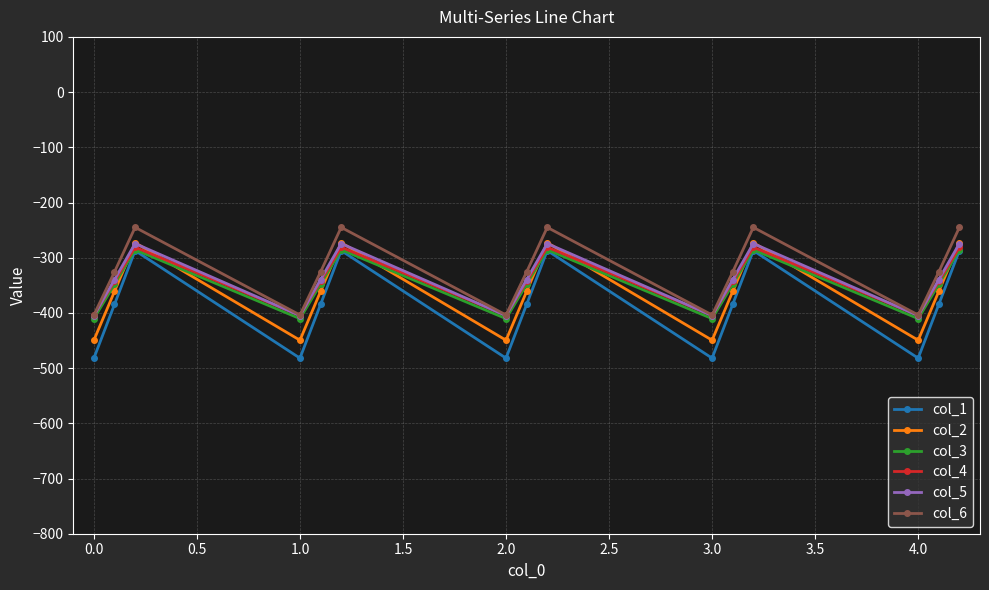

Which series has the largest range (max minus min)?

col_1